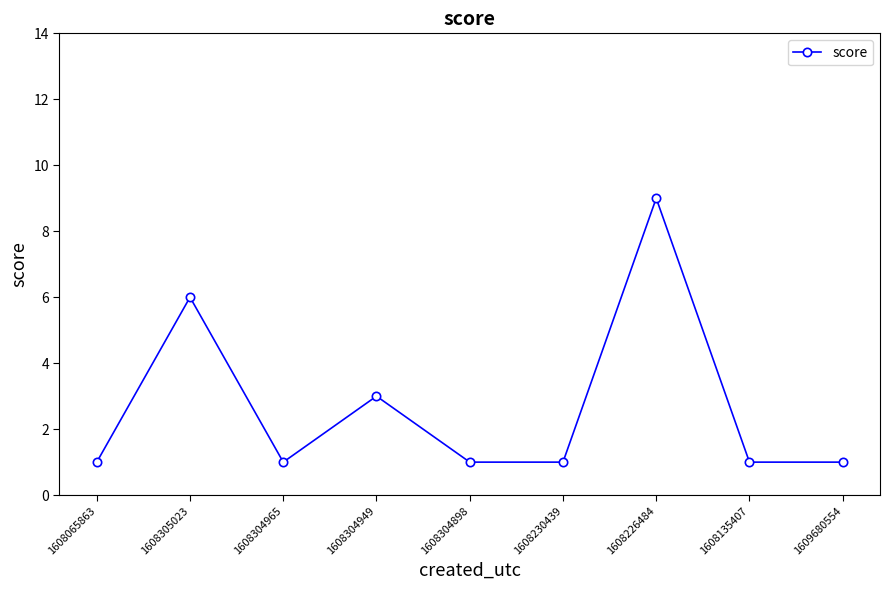

What is the value of the 4th point from the left?

3